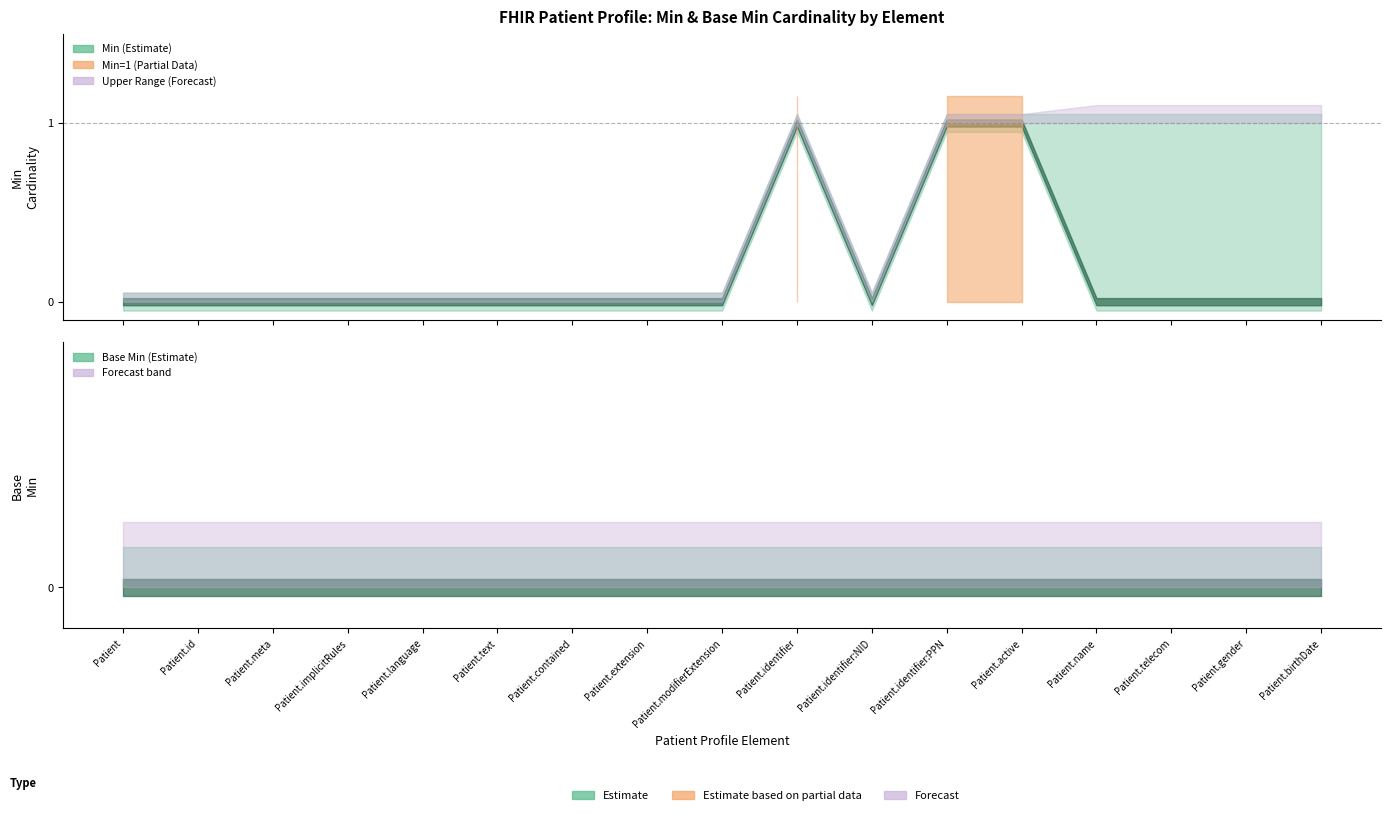

At which category is the sum across all series the highest?

Patient.identifier